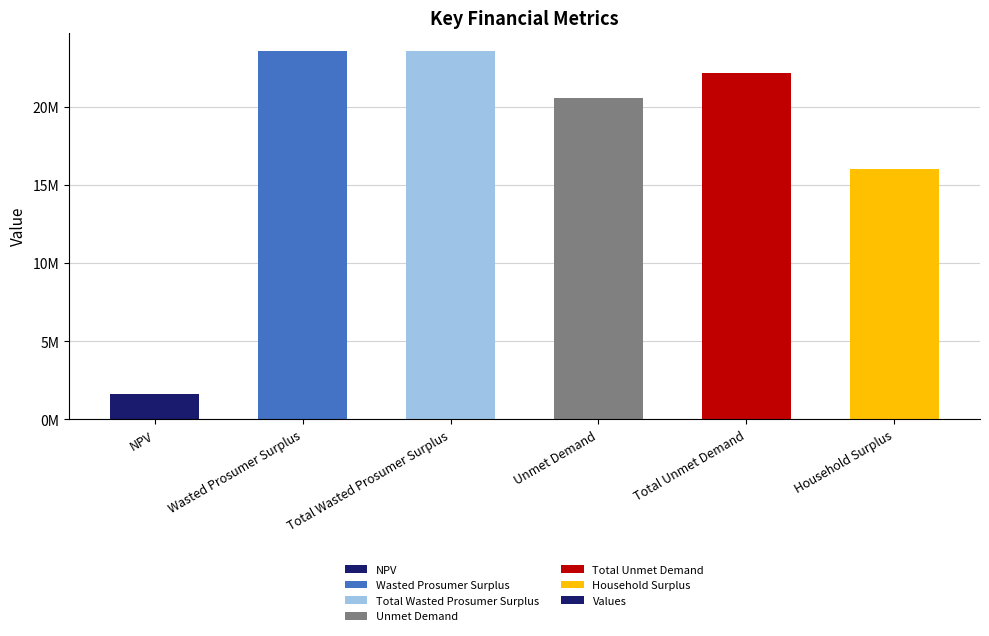

Which has a higher value, Household Surplus or Total Unmet Demand?

Total Unmet Demand